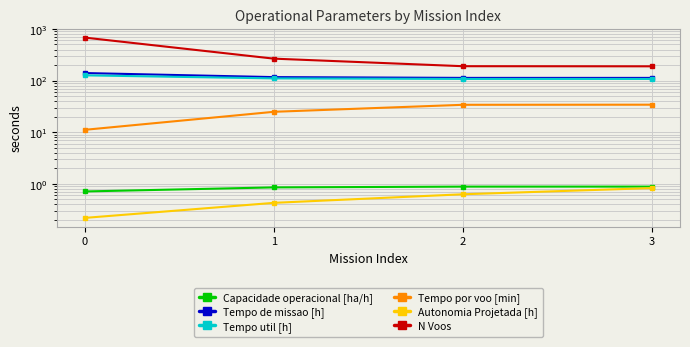

Reading left to right, extract all data points from this chart.

Capacidade operacional [ha/h]: 0.7	0.9	0.9	0.9
Tempo de missao [h]: 139.9	116.8	112.8	112.8
Tempo util [h]: 126.3	110.3	107.7	107.6
Tempo por voo [min]: 11.2	24.9	34.0	34.2
Autonomia Projetada [h]: 0.2	0.4	0.6	0.8
N Voos: 679.0	266.0	190.0	189.0